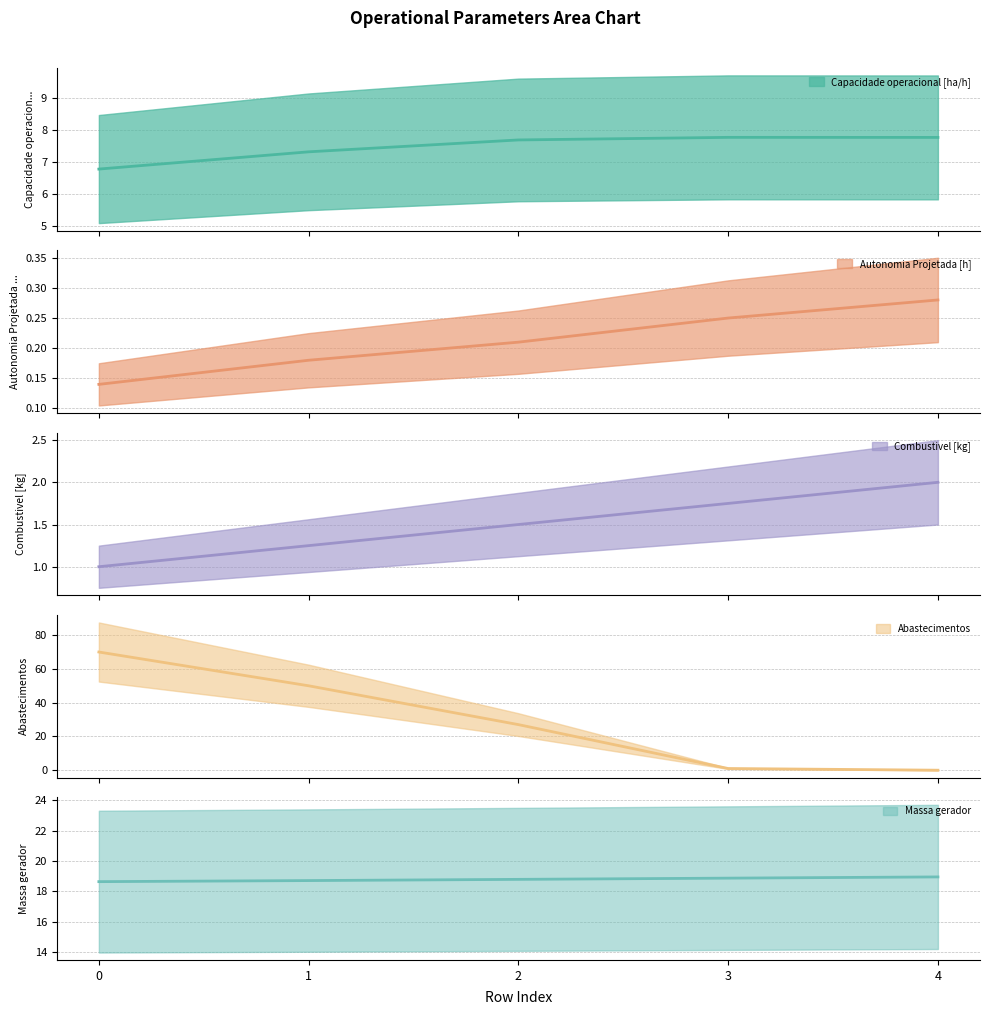

What is the difference between the Massa gerador values at 1 and 0?

0.1